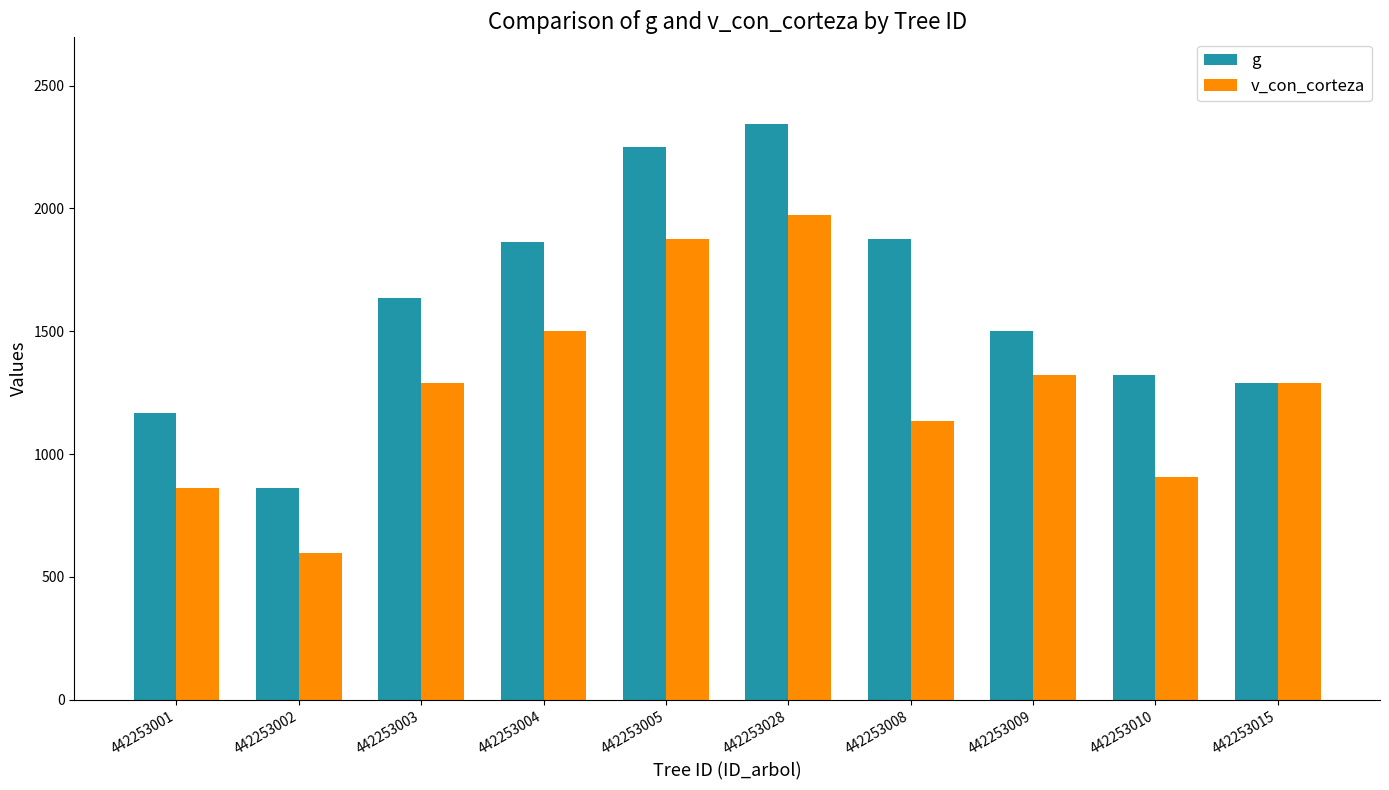

Where is g nearest to the value 1603?

442253003